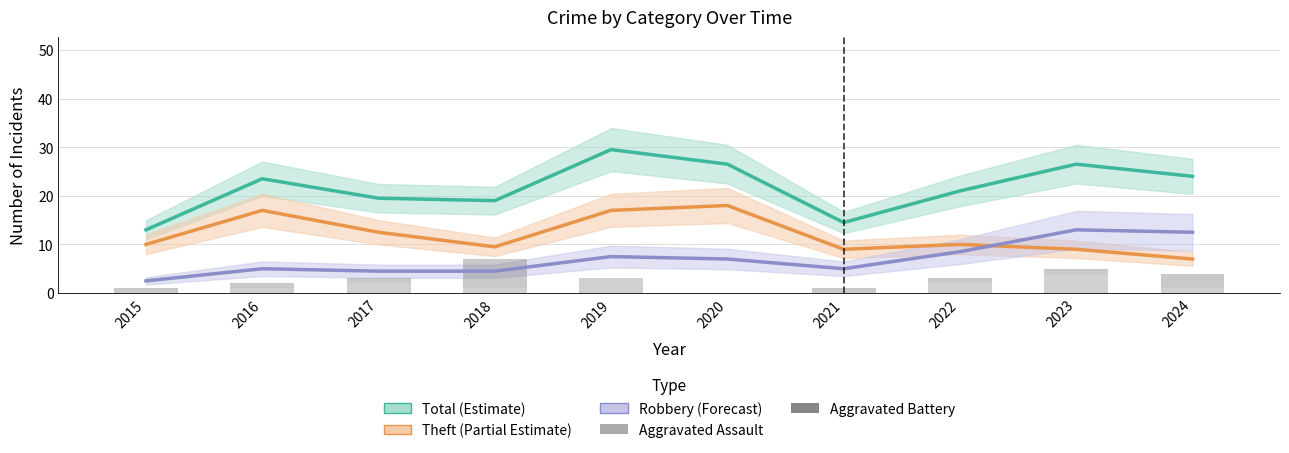

The value of Theft (Partial Estimate) at 2023 is 5.7. True or false?

False